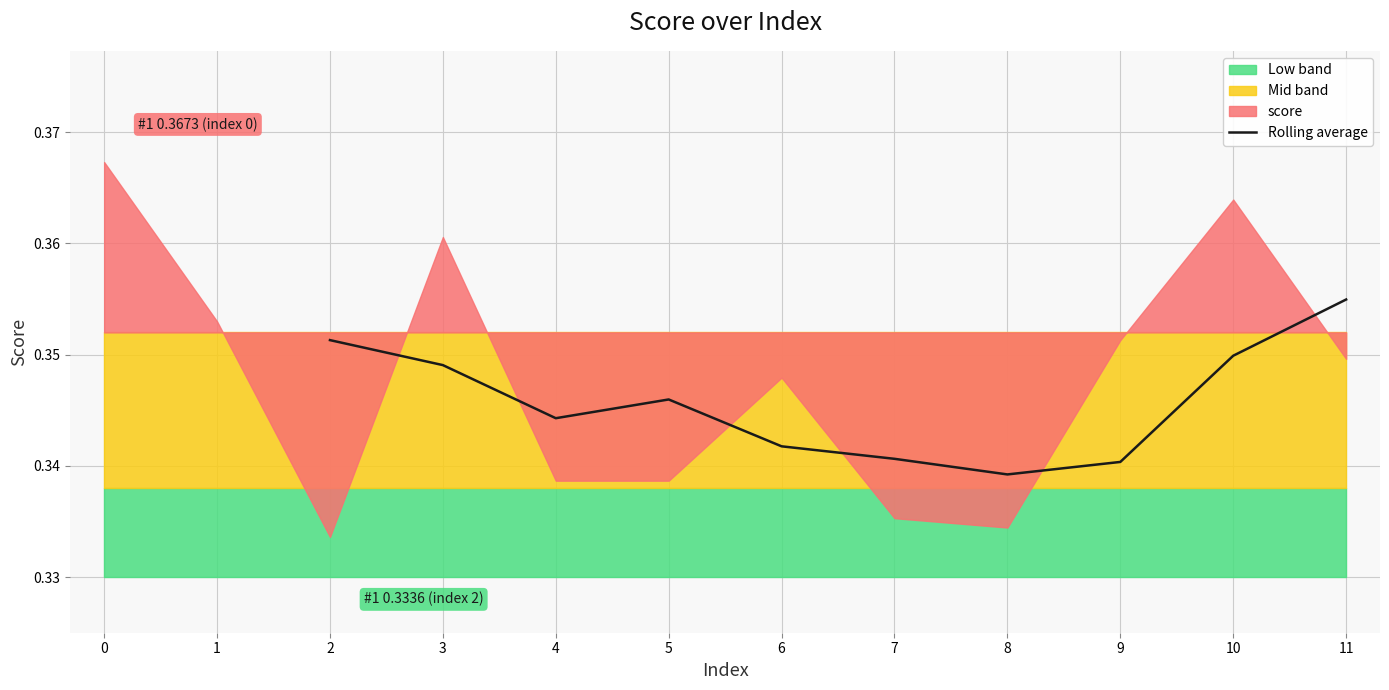

The Rolling average series shows 0.1 at 2. True or false?

False